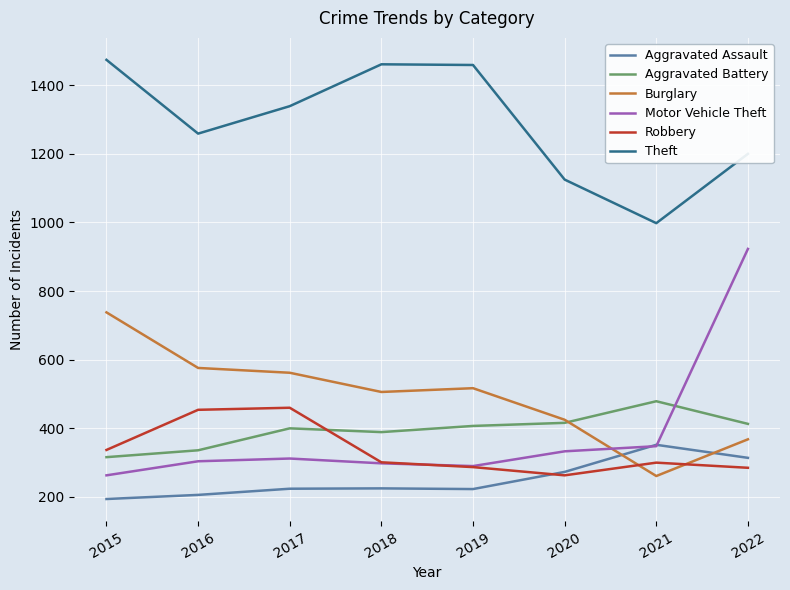

The value of Aggravated Battery at 2021 is 802. True or false?

False